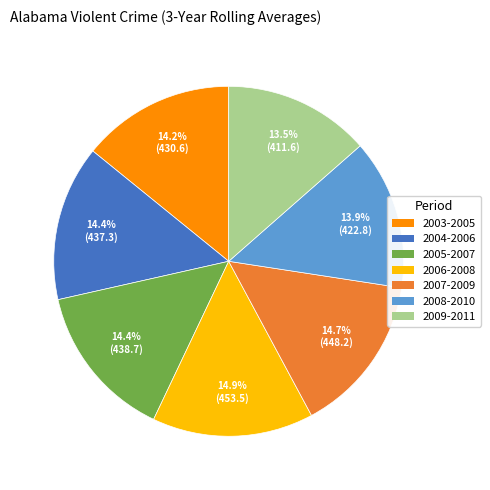

What portion of the pie excludes 2006-2008?

85.1%